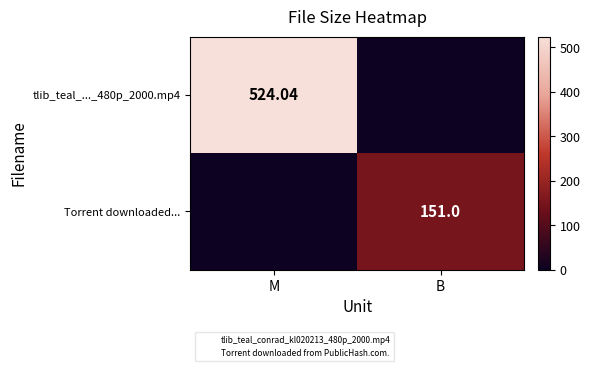

Is it true that tlib_teal_..._480p_2000.mp4 equals 524.0 at M?

True